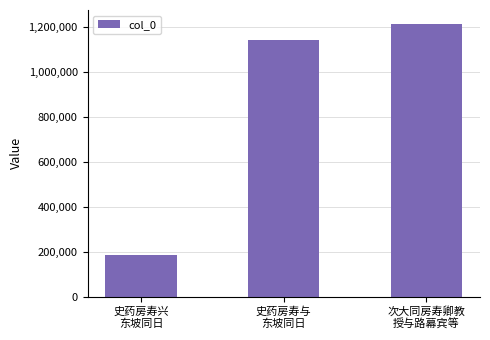

What is the sum of all values?

2537602